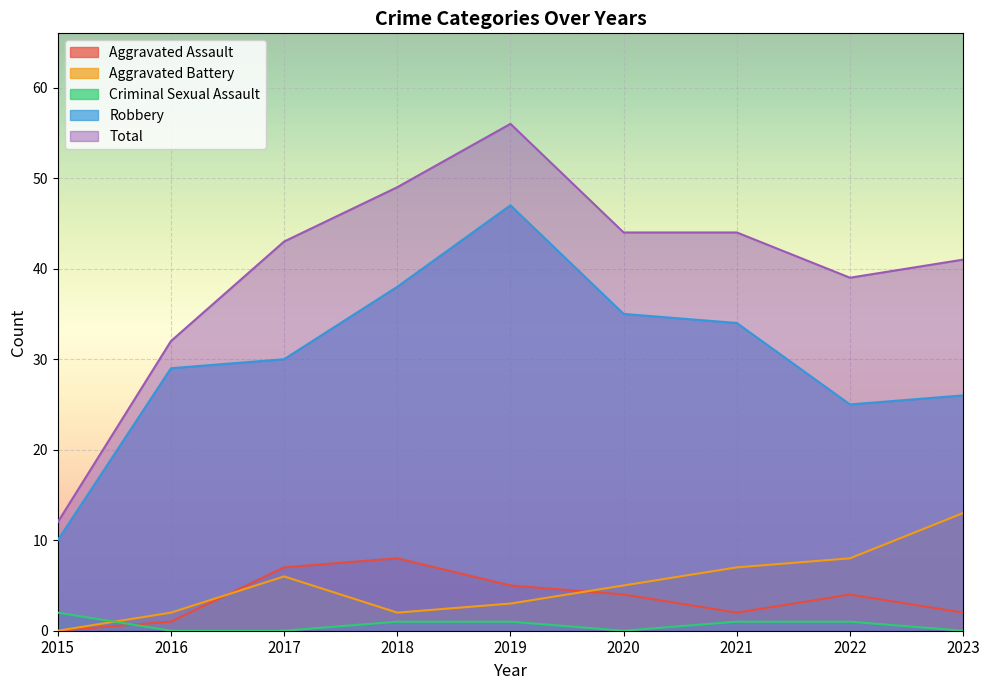

Reading left to right, extract all data points from this chart.

Aggravated Assault: 0	1	7	8	5	4	2	4	2
Aggravated Battery: 0	2	6	2	3	5	7	8	13
Criminal Sexual Assault: 2	0	0	1	1	0	1	1	0
Robbery: 10	29	30	38	47	35	34	25	26
Total: 12	32	43	49	56	44	44	39	41